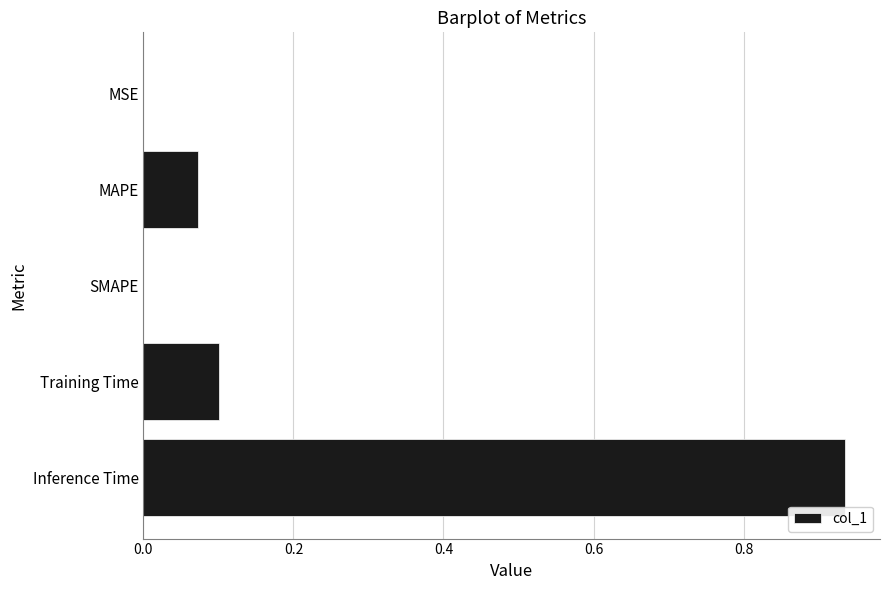

What is the sum of all values?

1.1